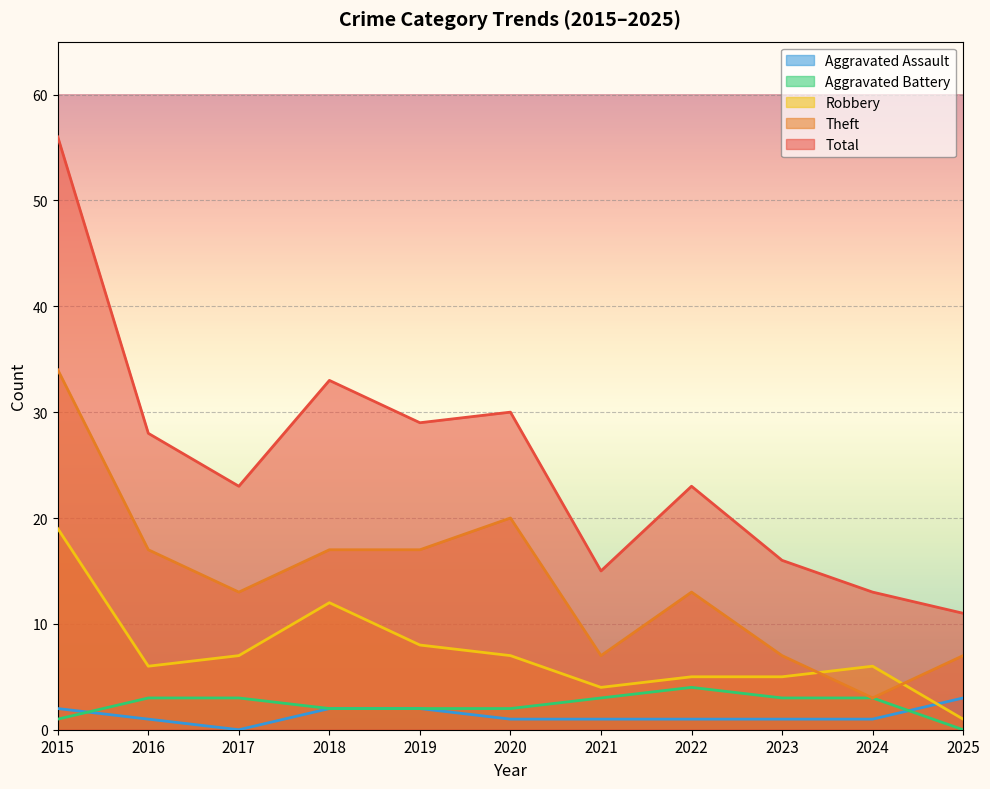

How many values in the Robbery series exceed 6?

5